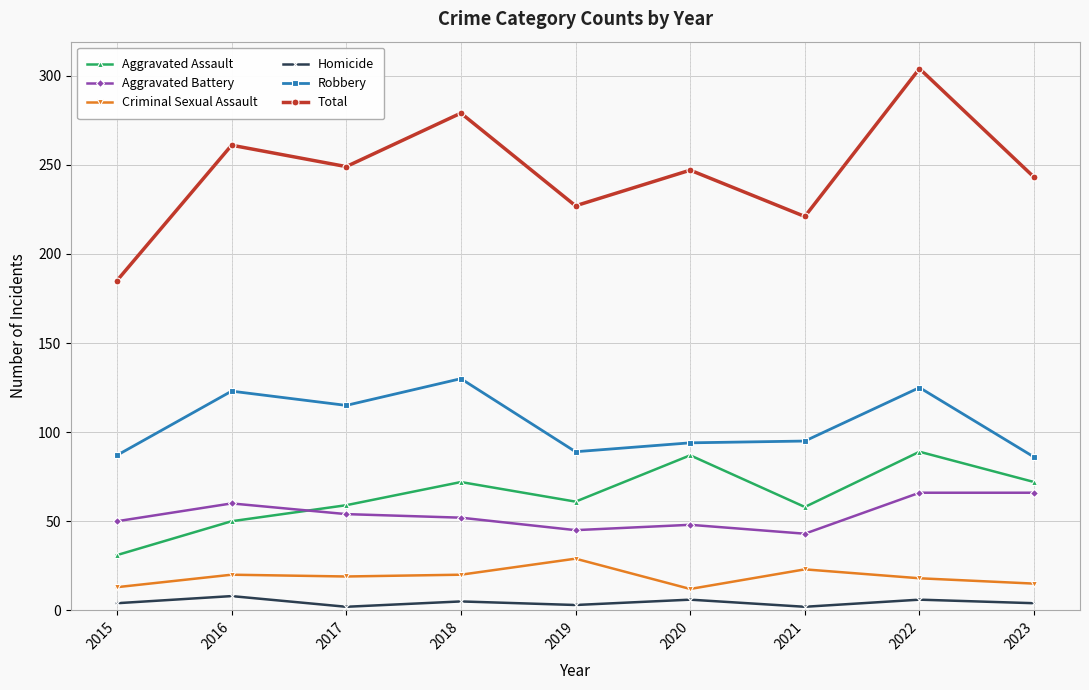

What is the smallest value displayed?

2